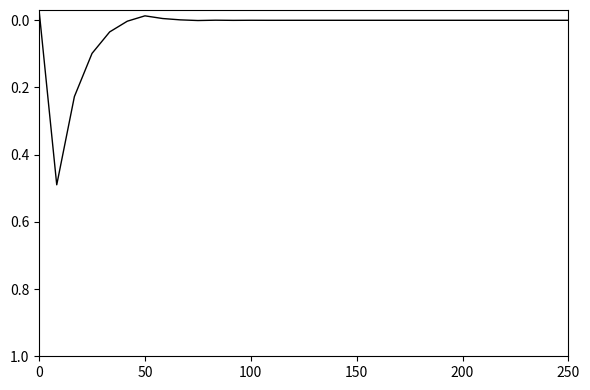

Reading left to right, extract all data points from this chart.

-0.0	0.5	0.2	0.1	0.0	0.0	-0.0	-0.0	-0.0	0.0	-0.0	0.0	-0.0	0.0	0.0	0.0	0.0	0.0	-0.0	-0.0	0.0	-0.0	-0.0	-0.0	0.0	0.0	0.0	0.0	-0.0	0.0	-0.0